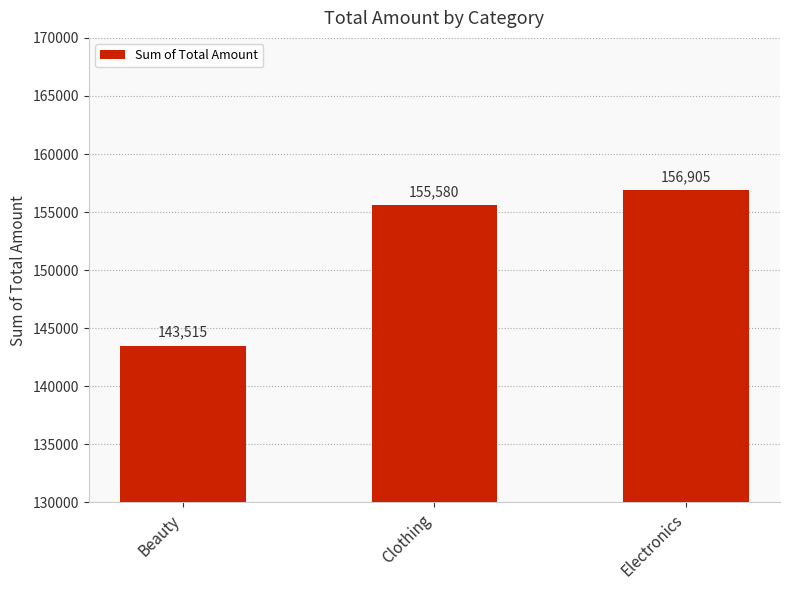

What is the sum of the values at Beauty and Clothing?

299095